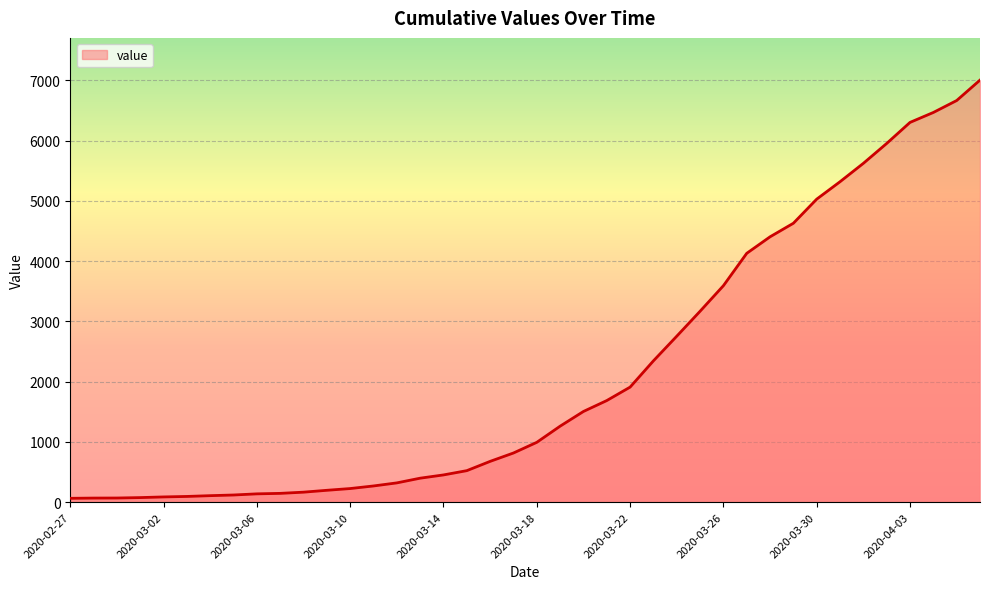

What is the difference between the maximum and minimum values?

6939